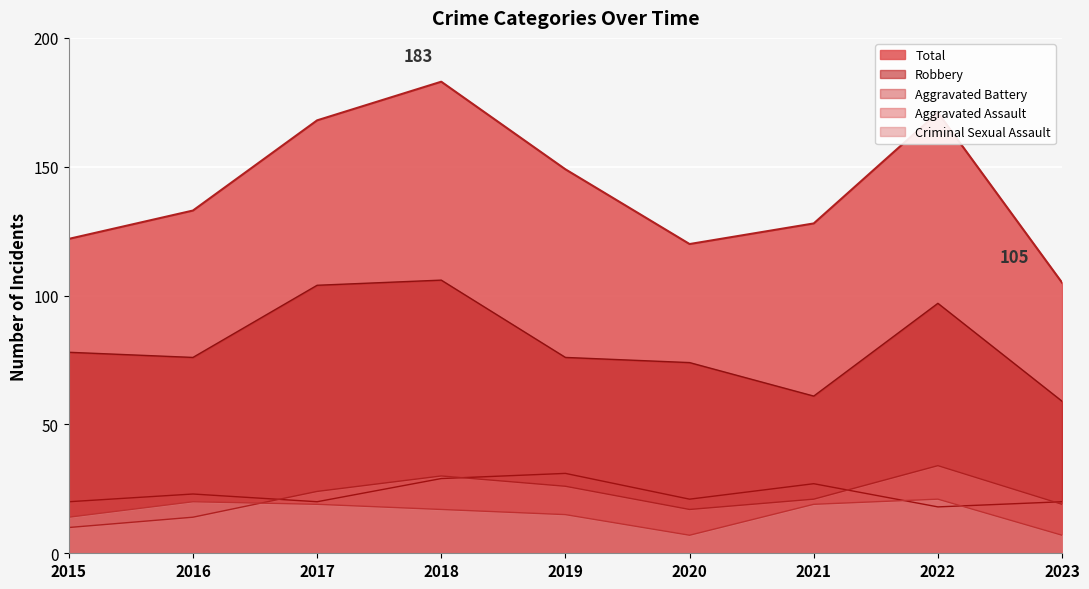

At which category is the sum across all series the highest?

2018